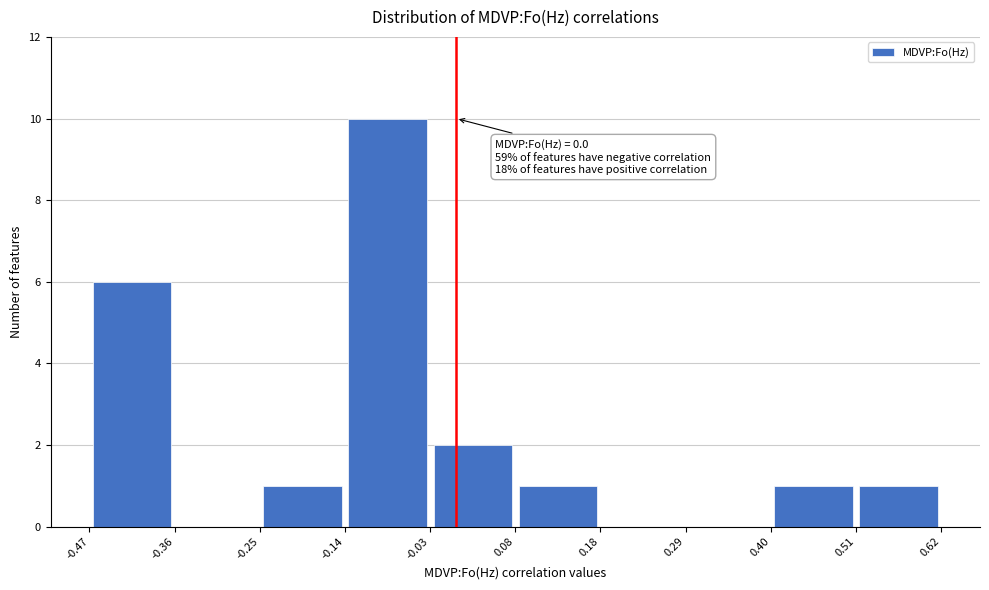

Over which range of the x-axis is the bar tallest?

-0.14 to -0.03